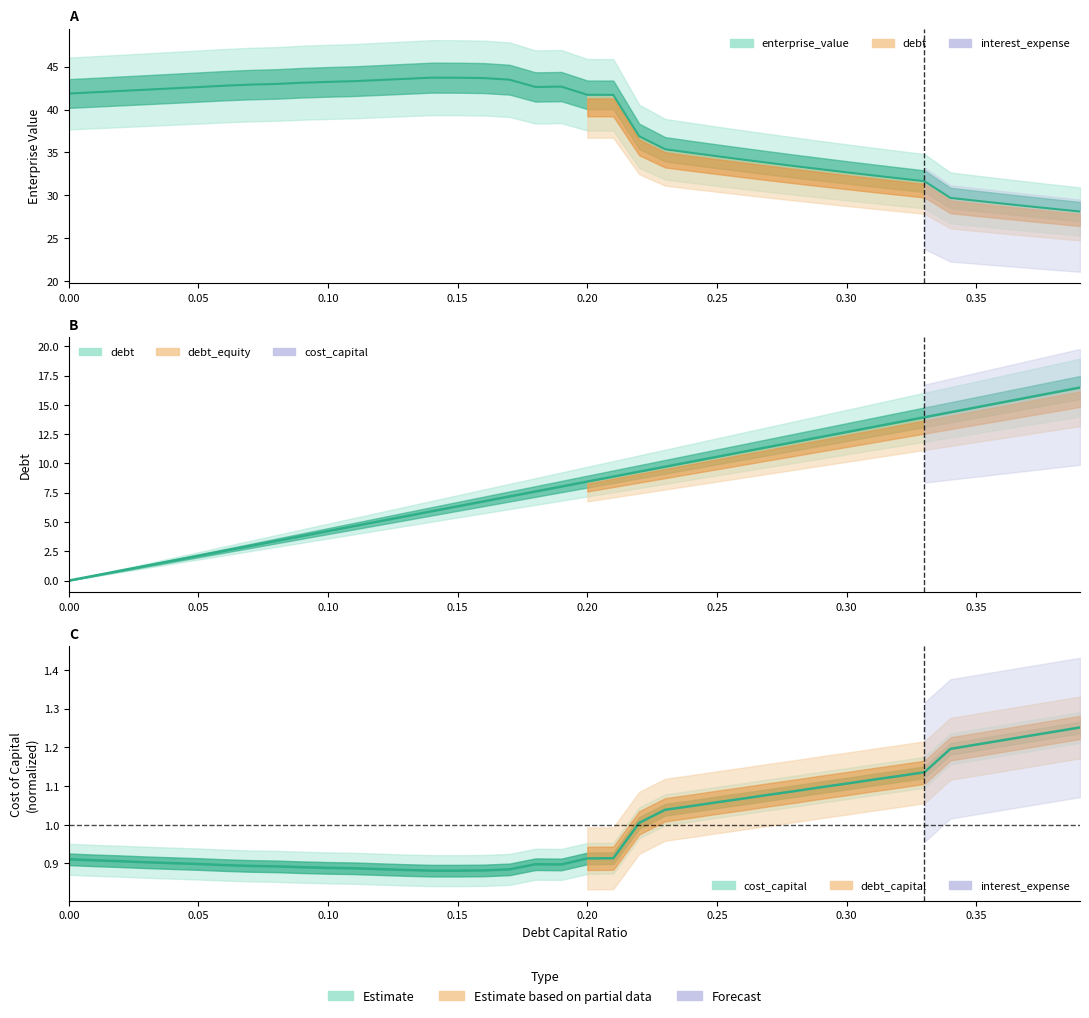

True or false: enterprise_value has a value of 28.1 at 0.39.

True